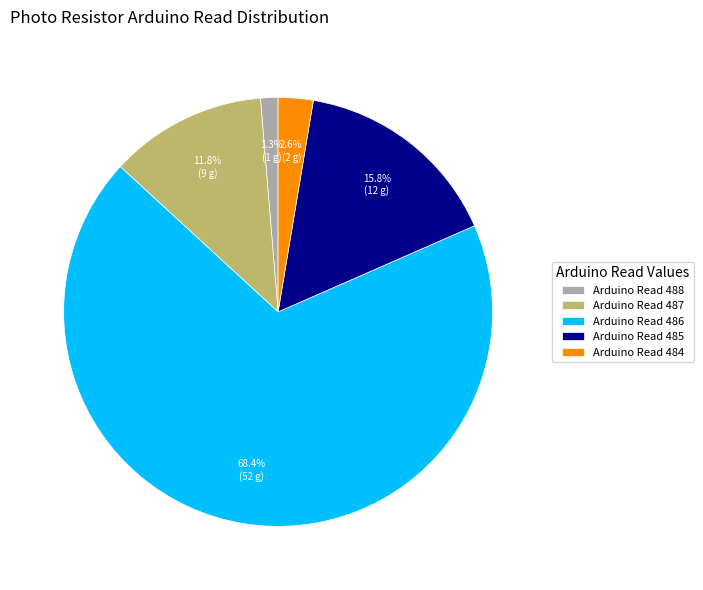

Does any single category account for the majority?

Yes